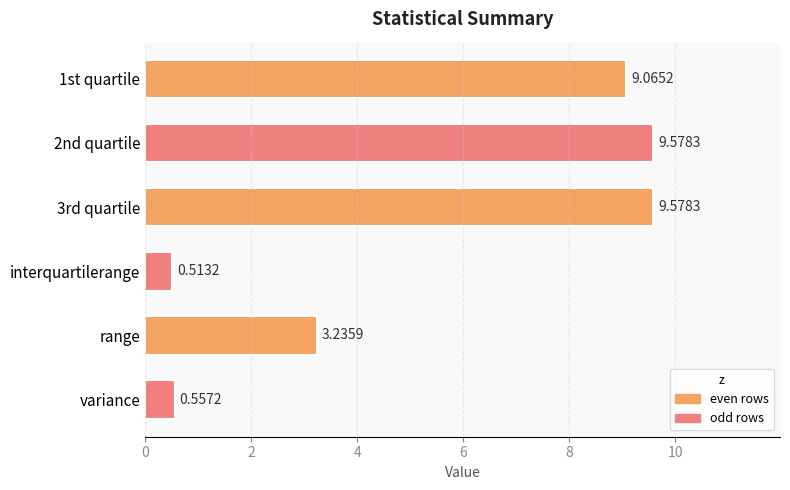

Which label corresponds to the smallest value in the chart?

interquartilerange